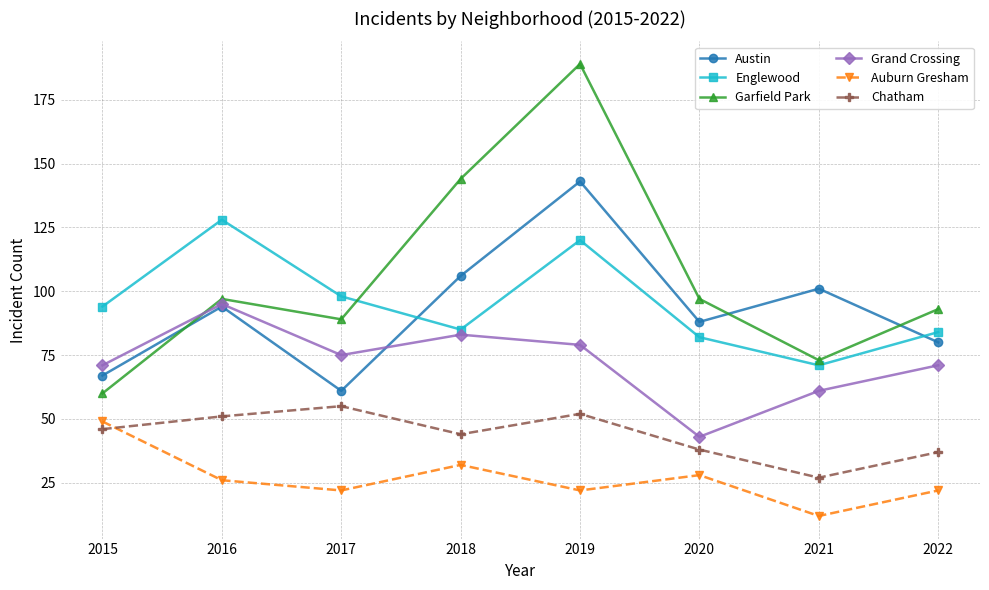

What is the value of the Austin point at the 6th from the left?

88